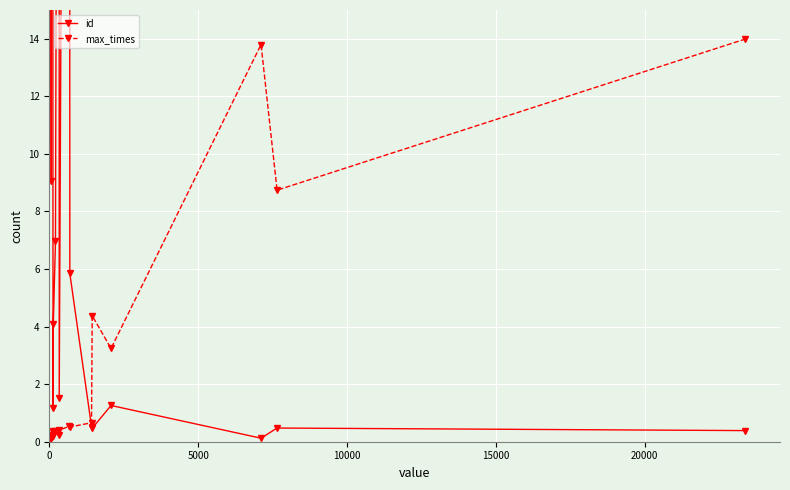

True or false: max_times has more than 2 interior local peaks.

True